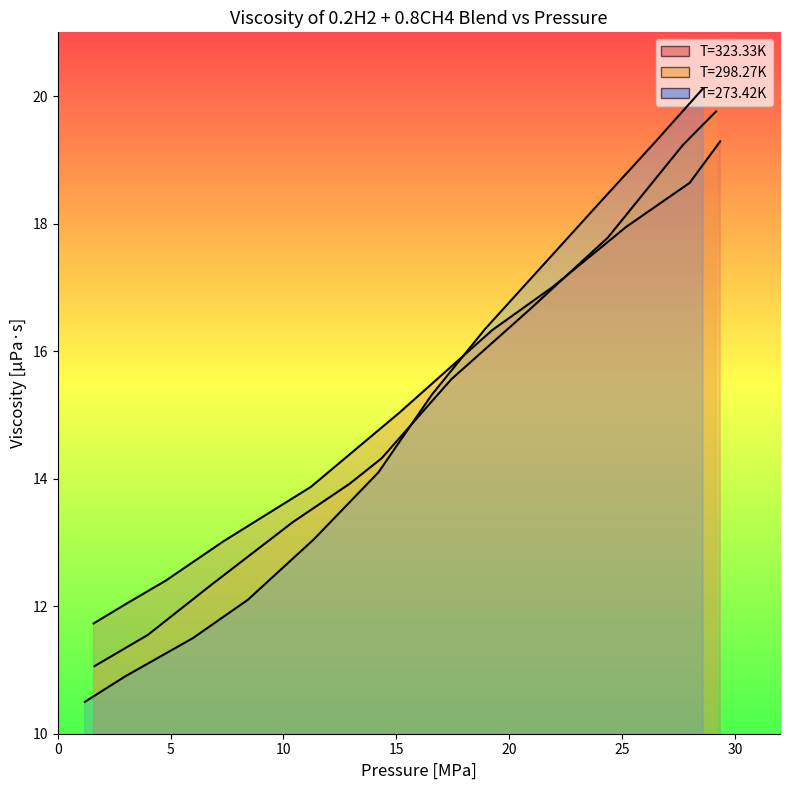

What is the difference between the highest and lowest values at 9?

0.6